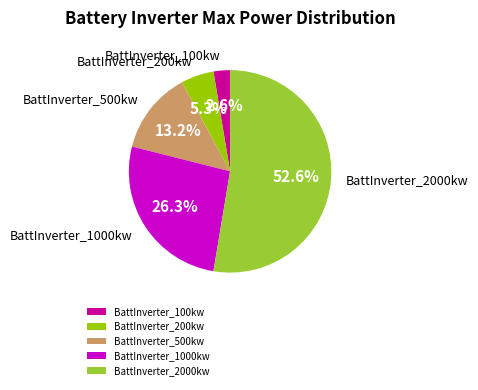

Is it true that BattInverter_500kw is 21% of the pie?

False